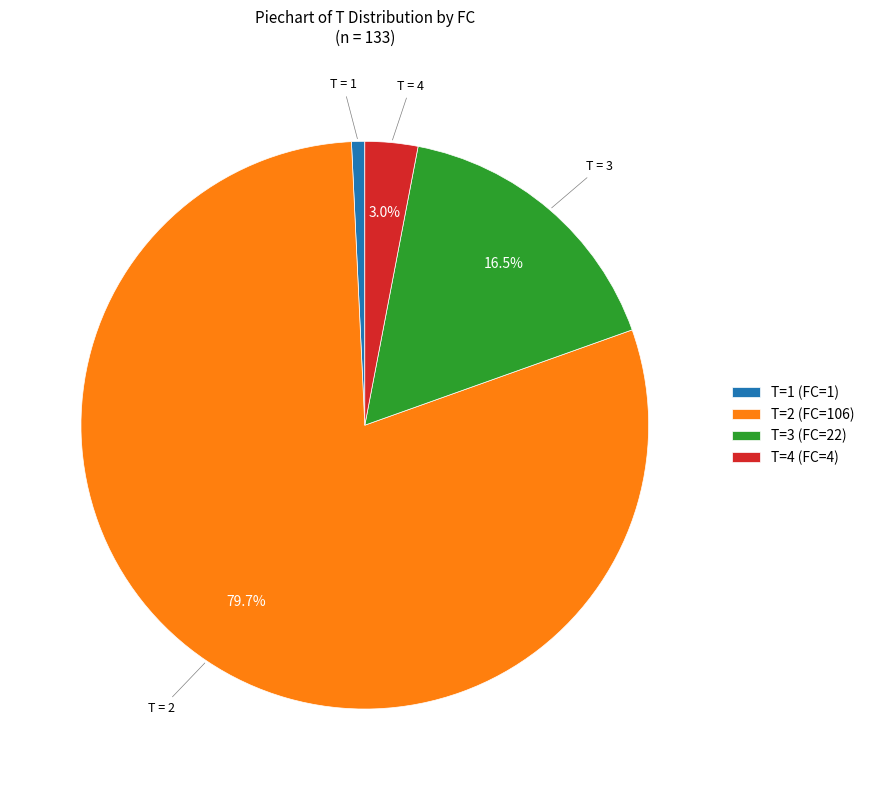

Which slice is the smallest?

T=1 (FC=1)